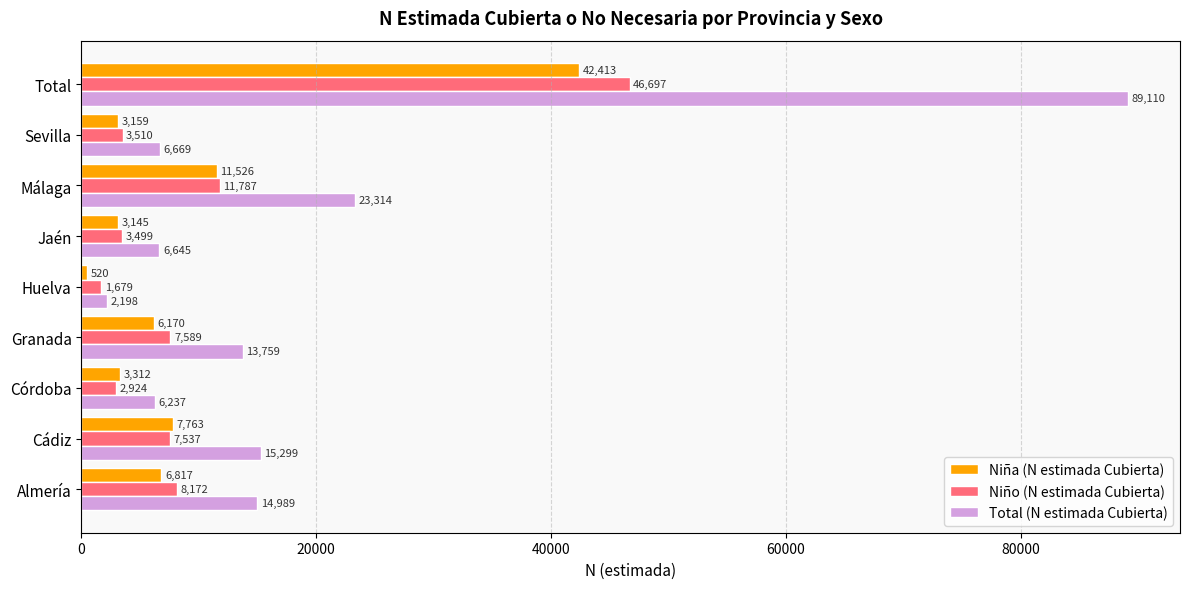

What is the difference between the highest and lowest values at Cádiz?

7762